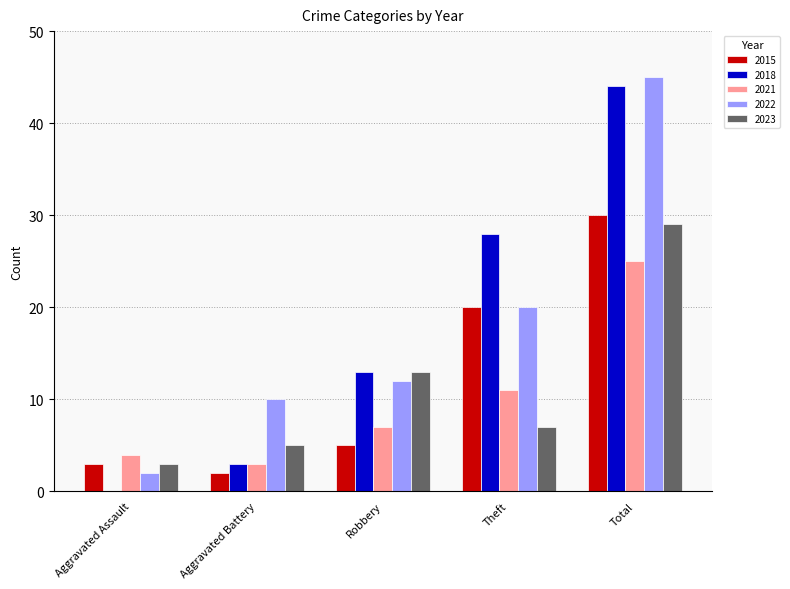

What is the highest value of the 2018 series?

44